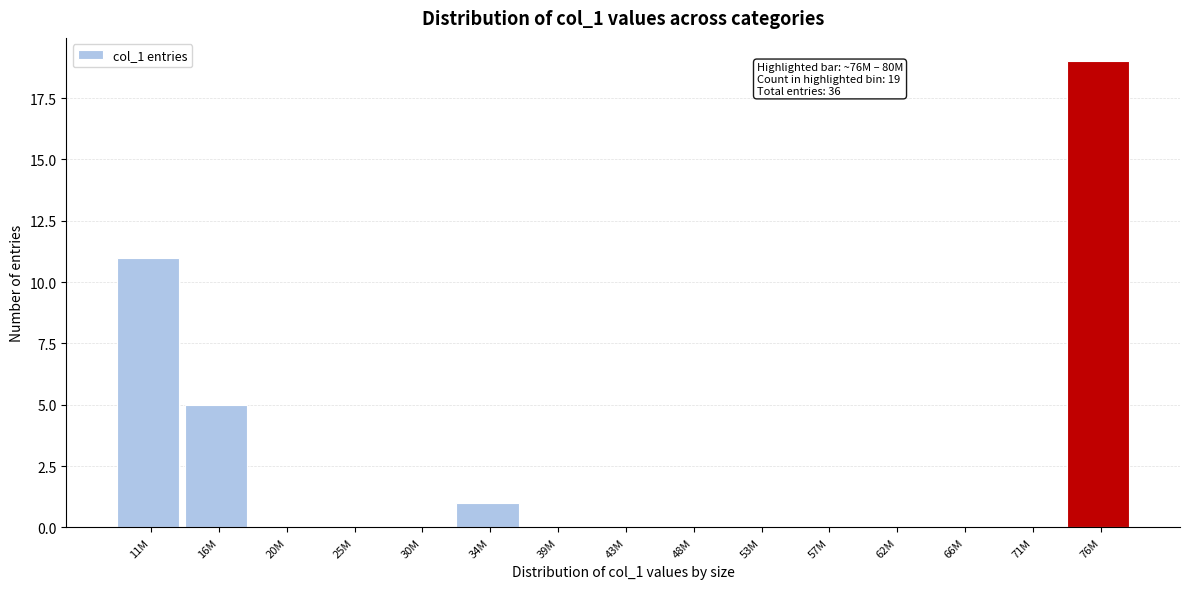

Reading right to left, list all the values displayed in this chart.

76M=19	71M=0	66M=0	62M=0	57M=0	53M=0	48M=0	43M=0	39M=0	34M=1	30M=0	25M=0	20M=0	16M=5	11M=11